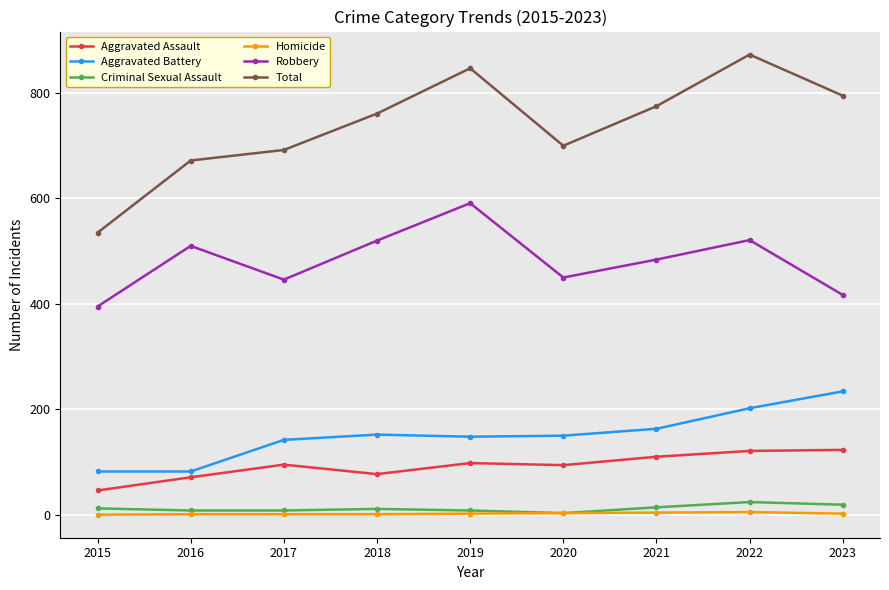

Which series has the largest total across all categories?

Total